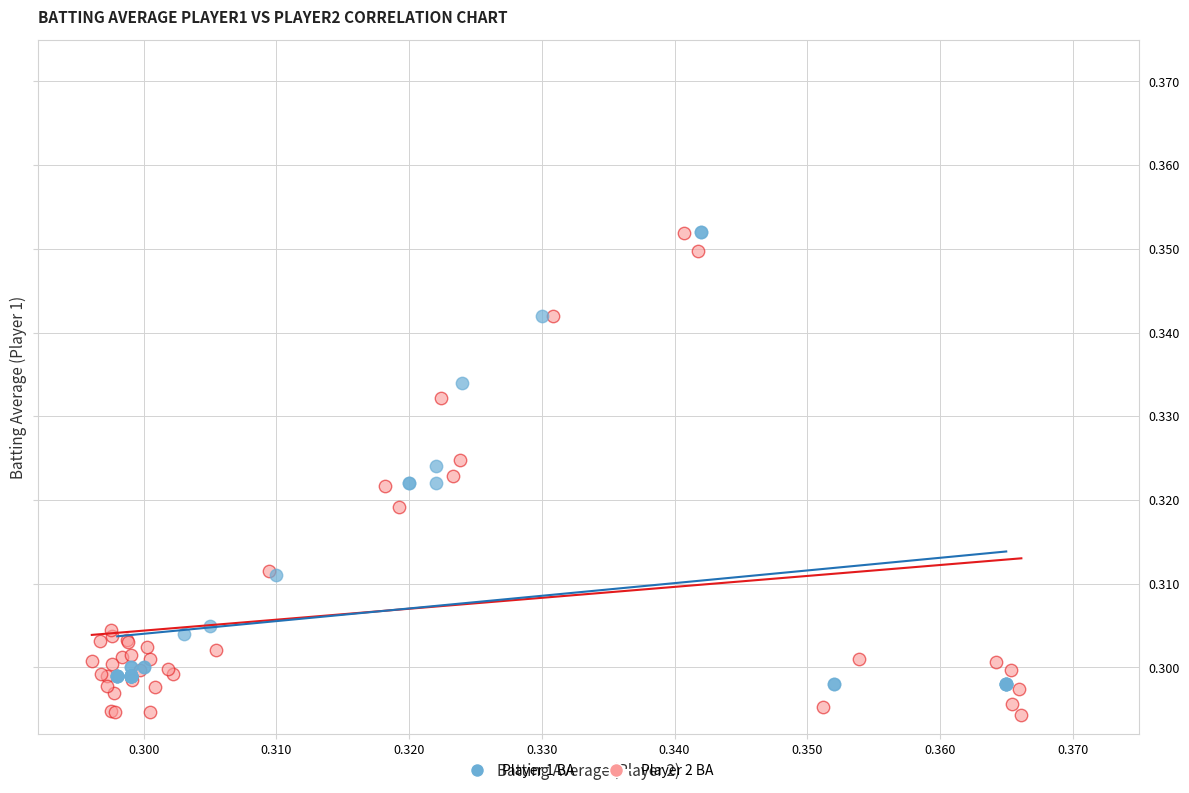

Which series contains the lowest Y value?

Player 2 BA